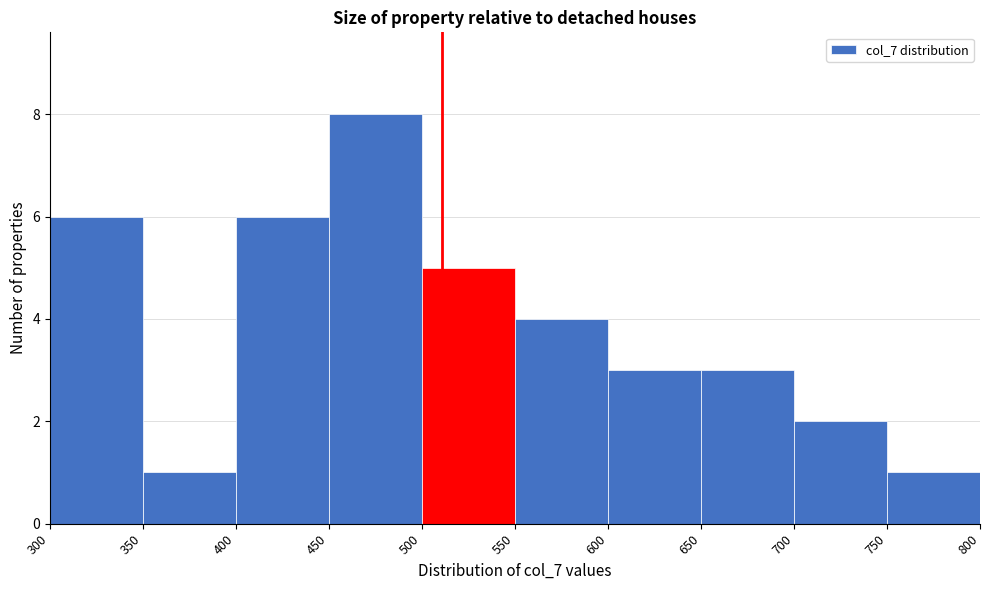

Reading left to right, list every bar in this chart as the range it spans on the x-axis followed by its height. The values are not printed on the chart, so give them approximately, as read against the axis.

300 to 350: 6
350 to 400: 1
400 to 450: 6
450 to 500: 8
500 to 550: 5
550 to 600: 4
600 to 650: 3
650 to 700: 3
700 to 750: 2
750 to 800: 1